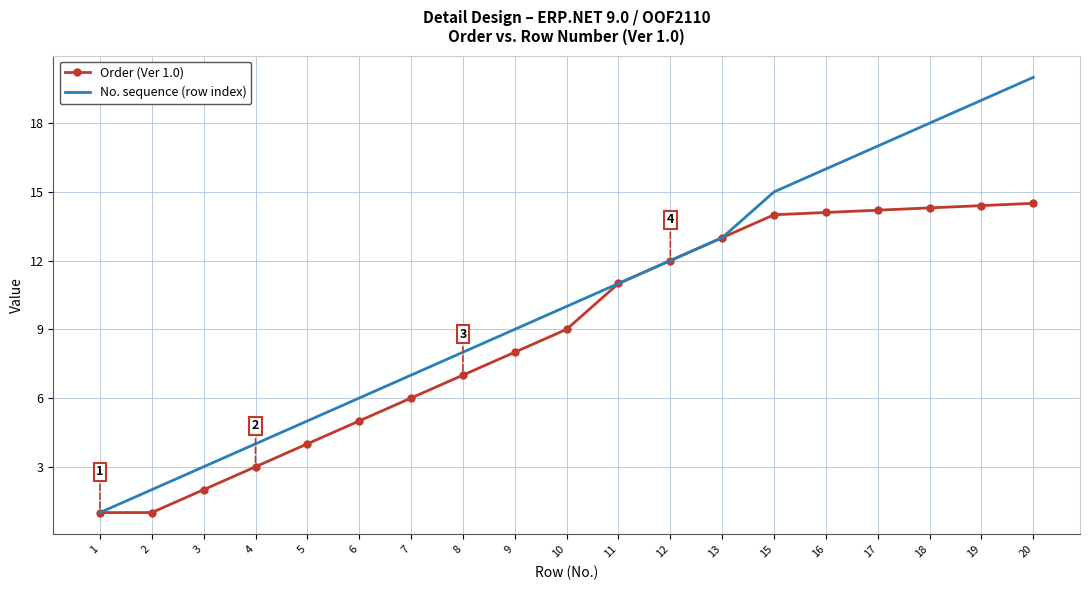

Reading left to right, what are all the values shown in this chart?

Order (Ver 1.0): 1=1.0	2=1.0	3=2.0	4=3.0	5=4.0	6=5.0	7=6.0	8=7.0	9=8.0	10=9.0	11=11.0	12=12.0	13=13.0	15=14.0	16=14.1	17=14.2	18=14.3	19=14.4	20=14.5
No. sequence (row index): 1=1.0	2=2.0	3=3.0	4=4.0	5=5.0	6=6.0	7=7.0	8=8.0	9=9.0	10=10.0	11=11.0	12=12.0	13=13.0	15=15.0	16=16.0	17=17.0	18=18.0	19=19.0	20=20.0